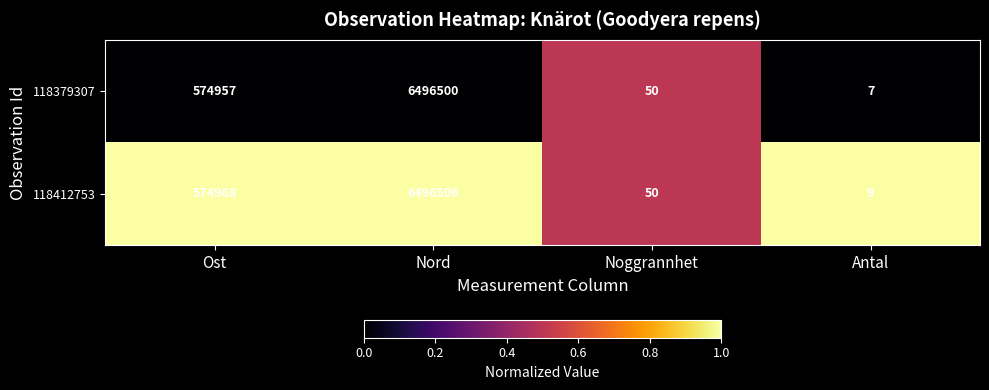

What is the approximate value of 118412753 at Antal?

9